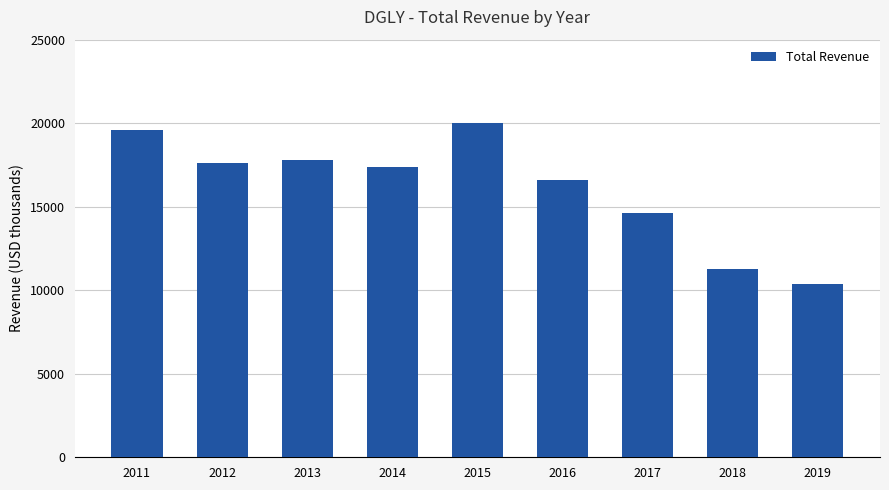

Which has a higher value, 2017 or 2014?

2014